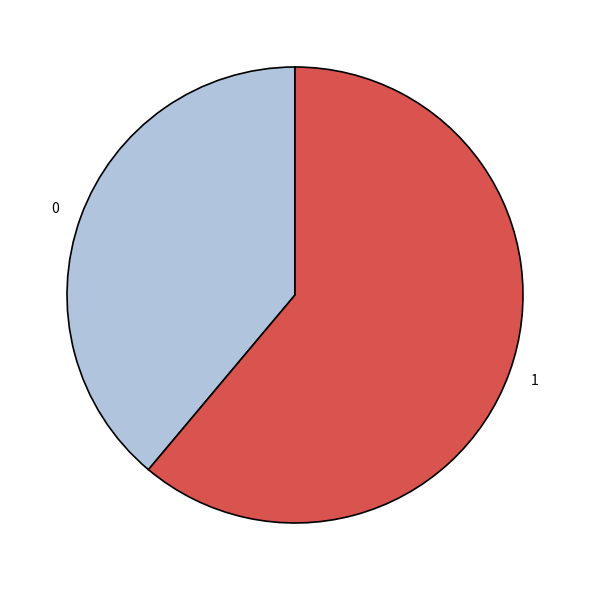

True or false: 0 accounts for 24% of the total.

False